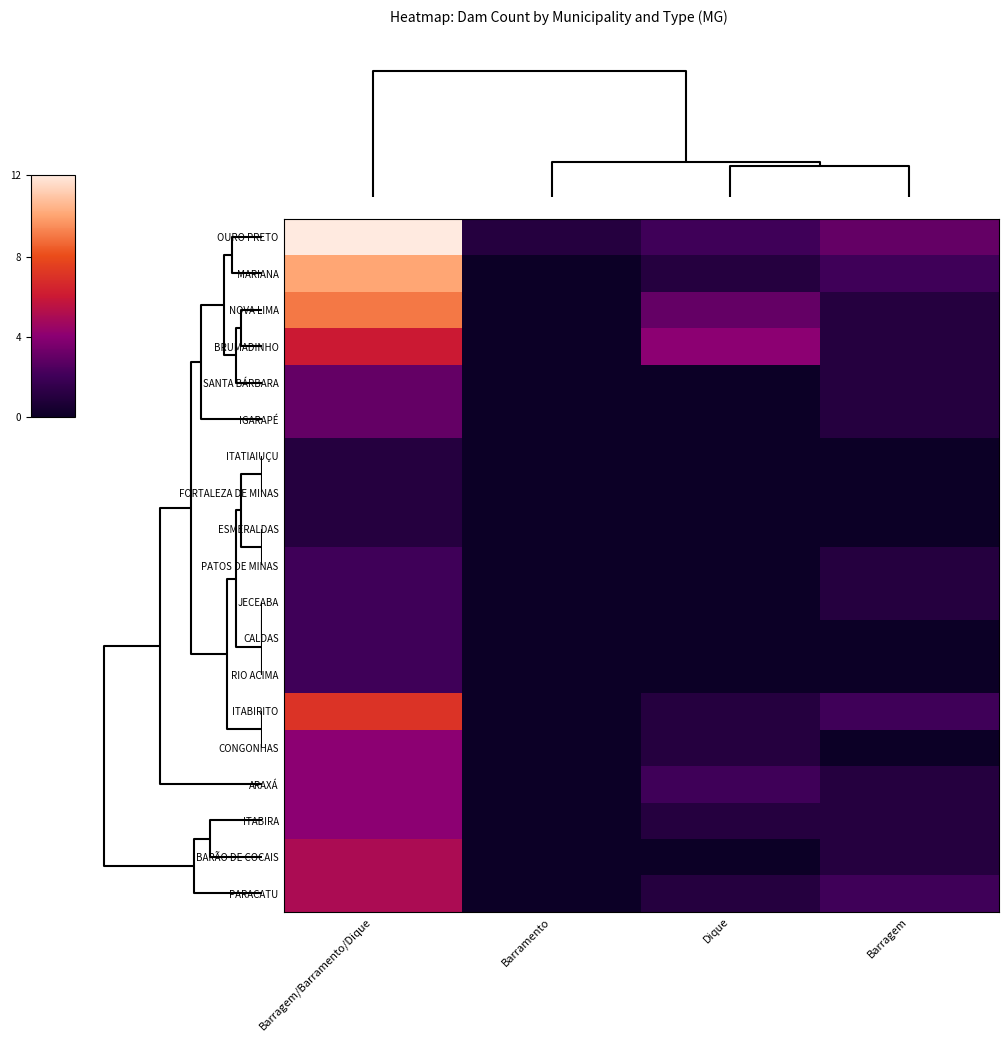

How many distinct data groups are displayed?

19